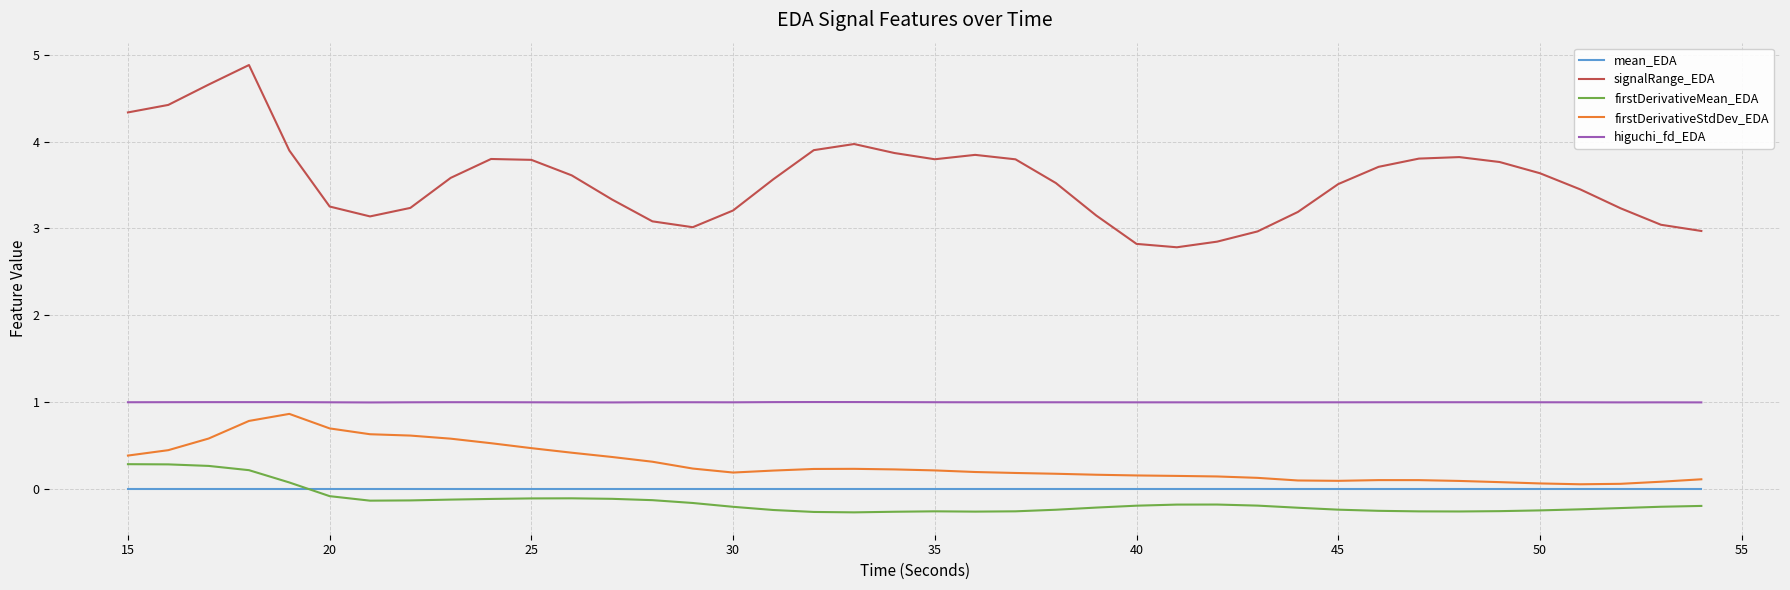

Which series has the largest range (max minus min)?

signalRange_EDA